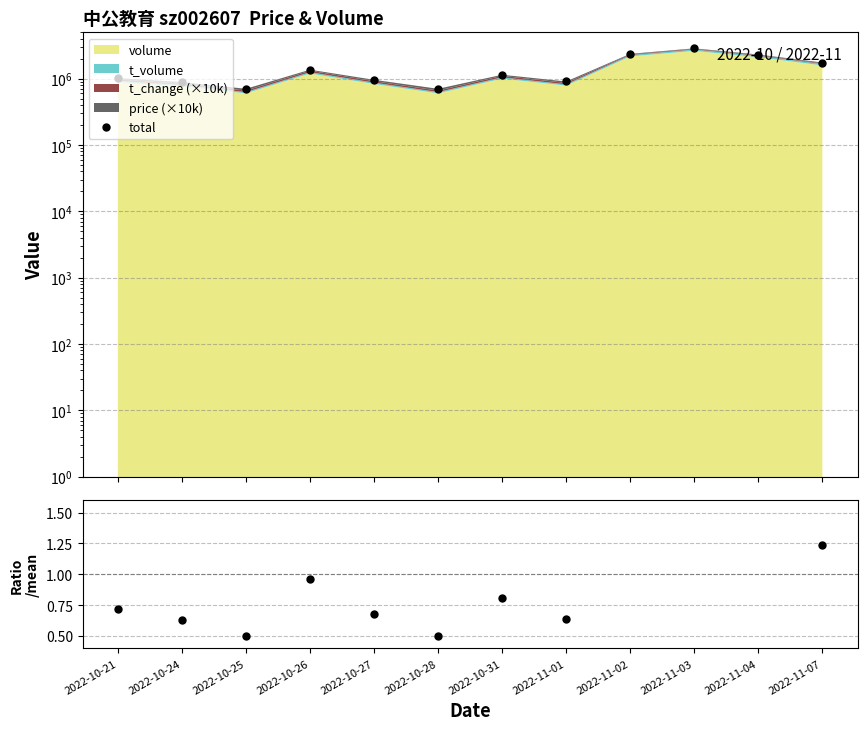

List the labels in order of value, largest first.

2022-11-03, 2022-11-02, 2022-11-04, 2022-11-07, 2022-10-26, 2022-10-31, 2022-10-21, 2022-10-27, 2022-11-01, 2022-10-24, 2022-10-25, 2022-10-28